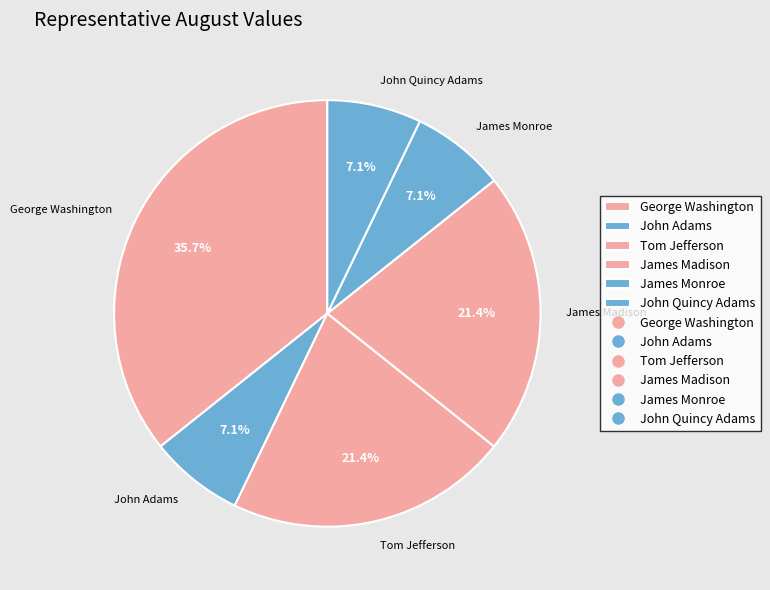

How many segments does this pie chart have?

6